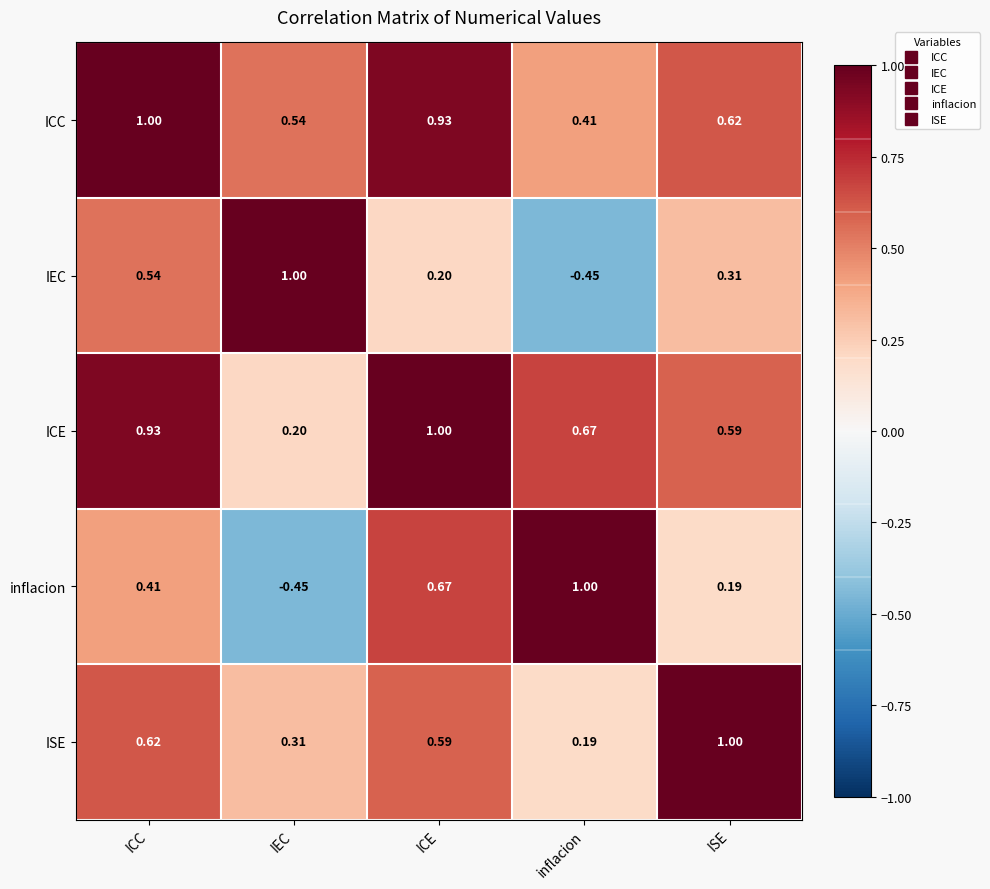

Rank the series at IEC from highest to lowest value.

IEC, ICC, ISE, ICE, inflacion